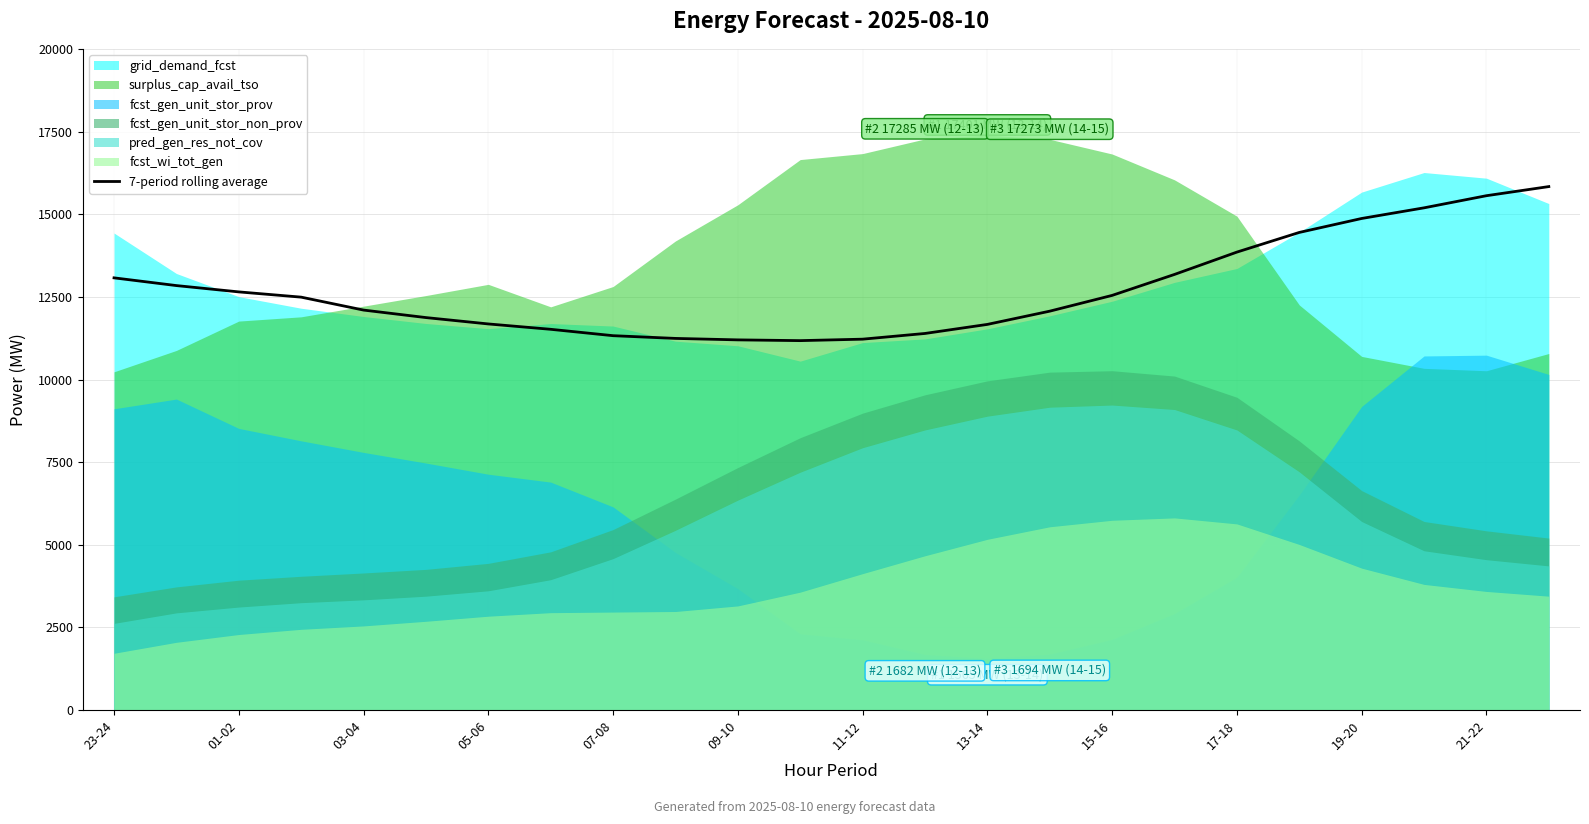

Count the number of values greater than 12496.

12